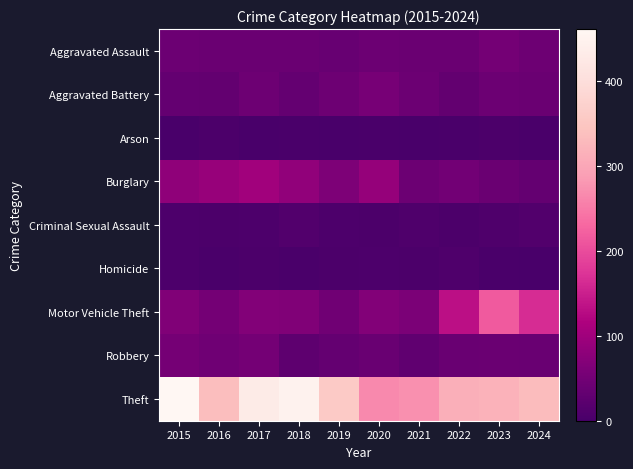

Which has a higher value, 2019 or 2015?

2015